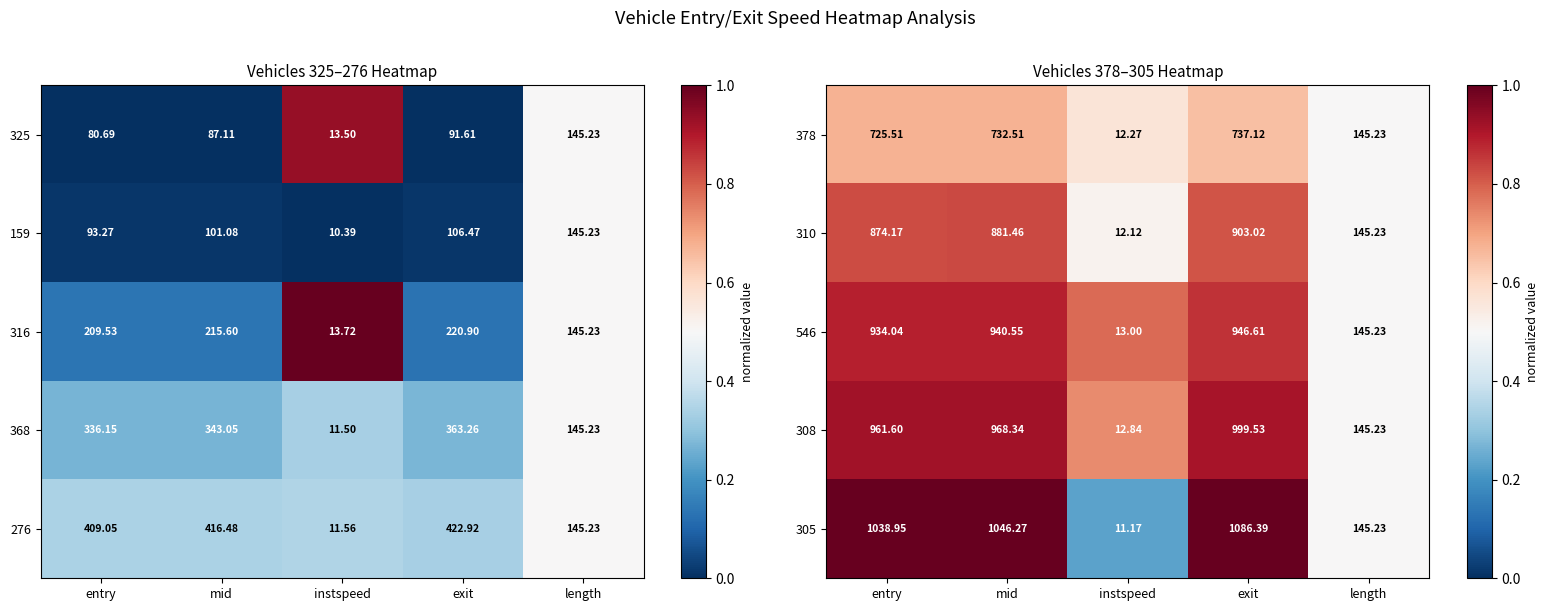

Reading right to left, transcribe all the data shown in this chart.

378: length=145.2	exit=737.1	instspeed=12.3	mid=732.5	entry=725.5
310: length=145.2	exit=903.0	instspeed=12.1	mid=881.5	entry=874.2
546: length=145.2	exit=946.6	instspeed=13.0	mid=940.5	entry=934.0
308: length=145.2	exit=999.5	instspeed=12.8	mid=968.3	entry=961.6
305: length=145.2	exit=1086.4	instspeed=11.2	mid=1046.3	entry=1039.0